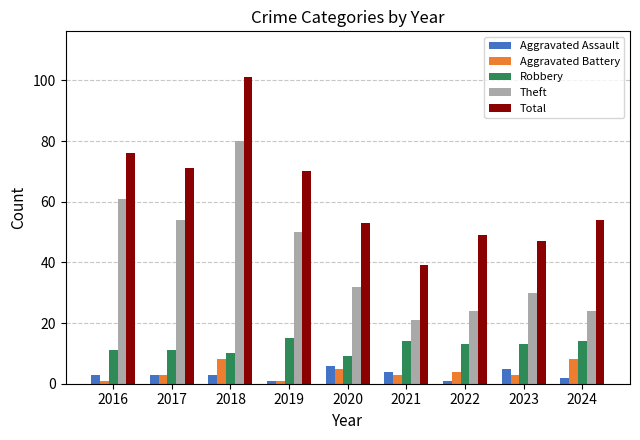

What is the sum of all Aggravated Assault values?

28